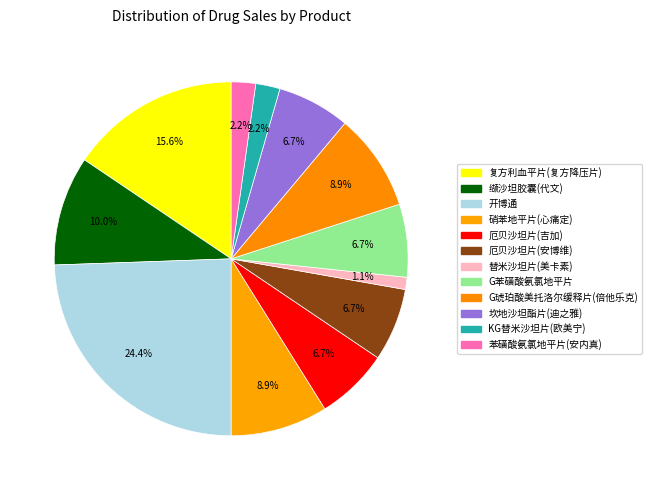

Is it true that 厄贝沙坦片(吉加) is 18% of the pie?

False